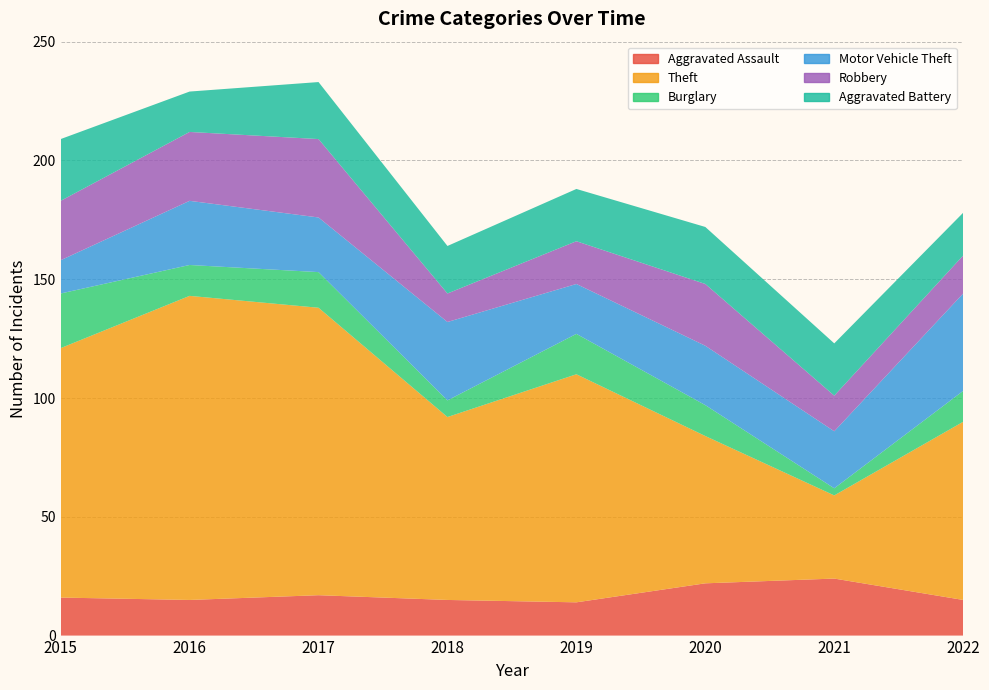

Reading right to left, what are all the values shown in this chart?

Aggravated Assault: 2022=15	2021=24	2020=22	2019=14	2018=15	2017=17	2016=15	2015=16
Theft: 2022=75	2021=35	2020=62	2019=96	2018=77	2017=121	2016=128	2015=105
Burglary: 2022=13	2021=3	2020=13	2019=17	2018=7	2017=15	2016=13	2015=23
Motor Vehicle Theft: 2022=41	2021=24	2020=25	2019=21	2018=33	2017=23	2016=27	2015=14
Robbery: 2022=16	2021=15	2020=26	2019=18	2018=12	2017=33	2016=29	2015=25
Aggravated Battery: 2022=18	2021=22	2020=24	2019=22	2018=20	2017=24	2016=17	2015=26